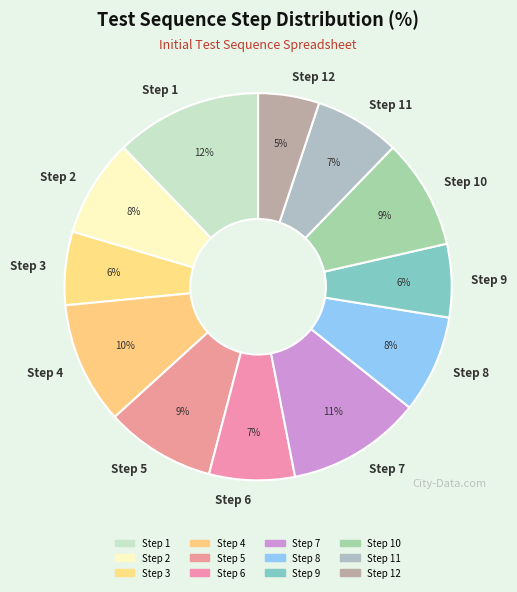

True or false: Step 2 accounts for 8% of the total.

True